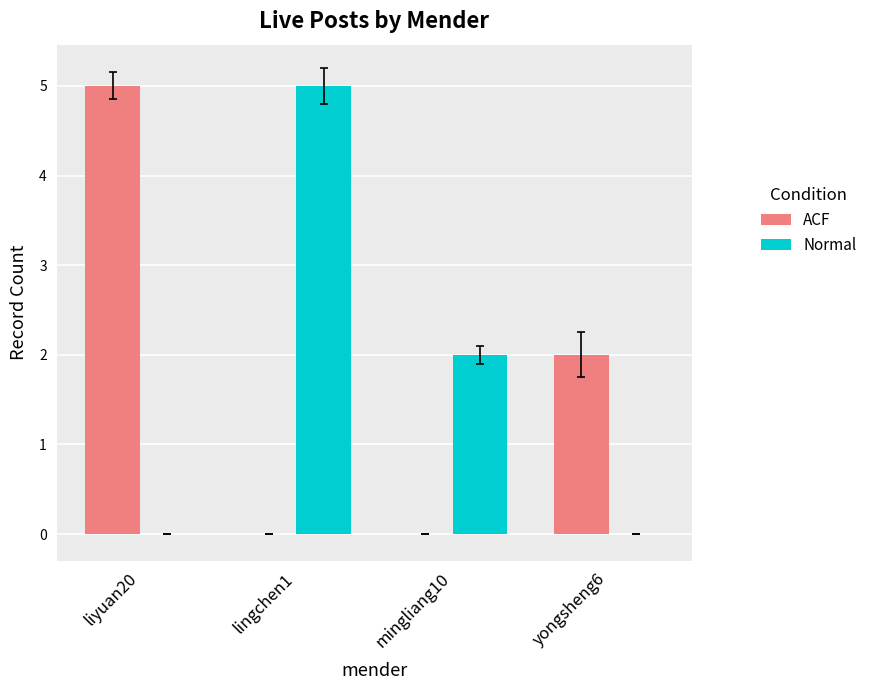

How many categories are shown in the chart?

4